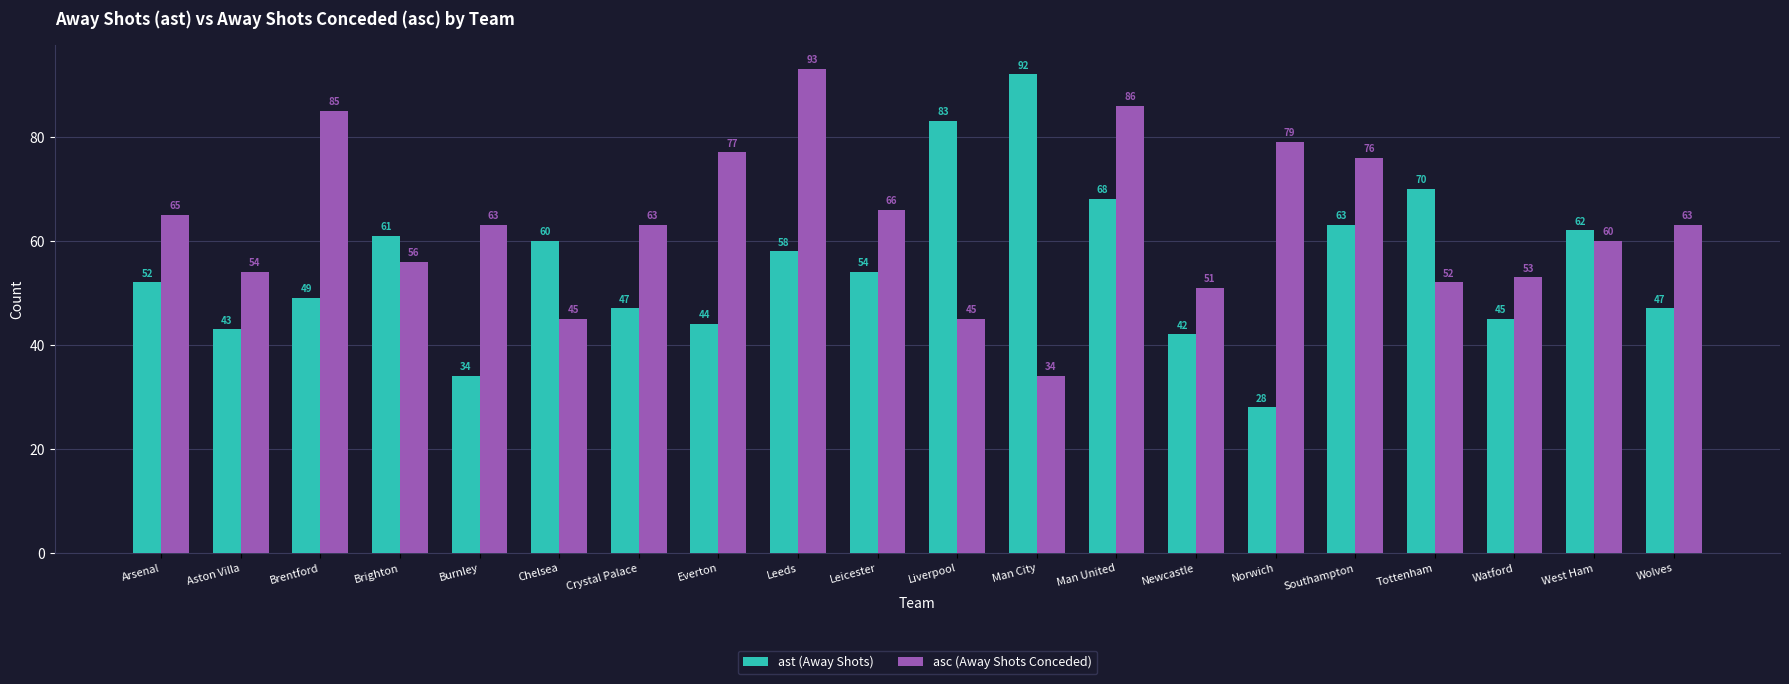

What is the greatest value displayed?

93